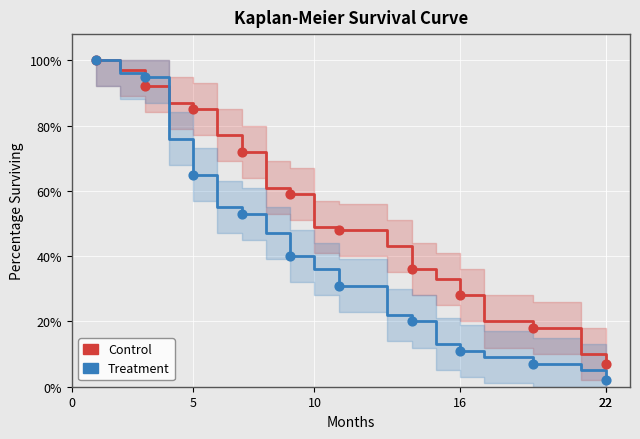

Which series has the largest total across all categories?

Control